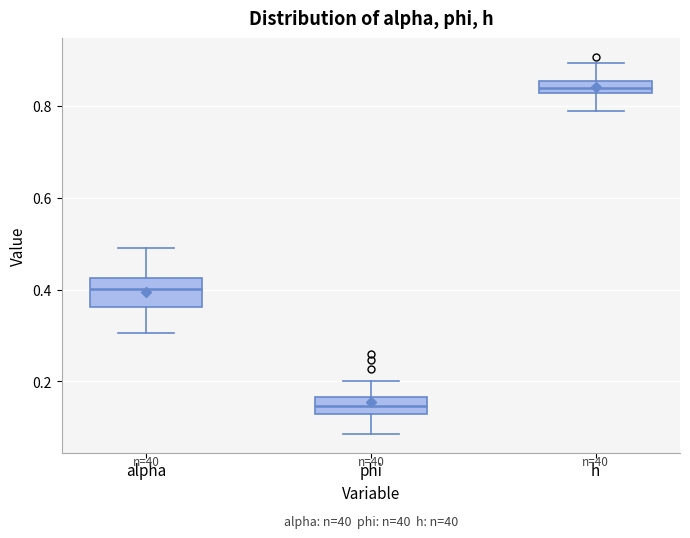

Where is the lower edge of the box for phi on the y-axis? The values are not printed on the chart, so give them approximately, as read against the axis.

0.12